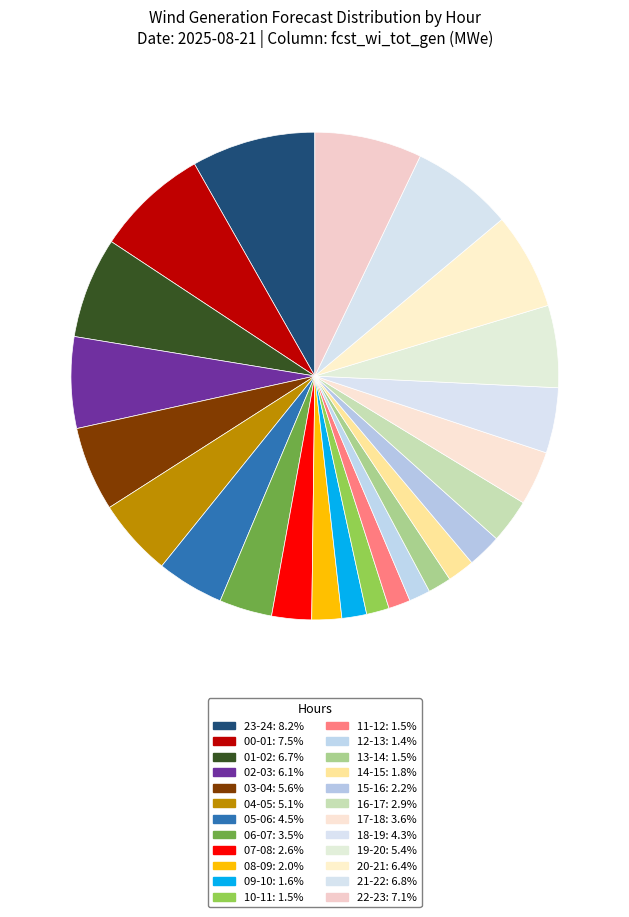

Is the sum of 02-03 and 18-19 greater than half?

No